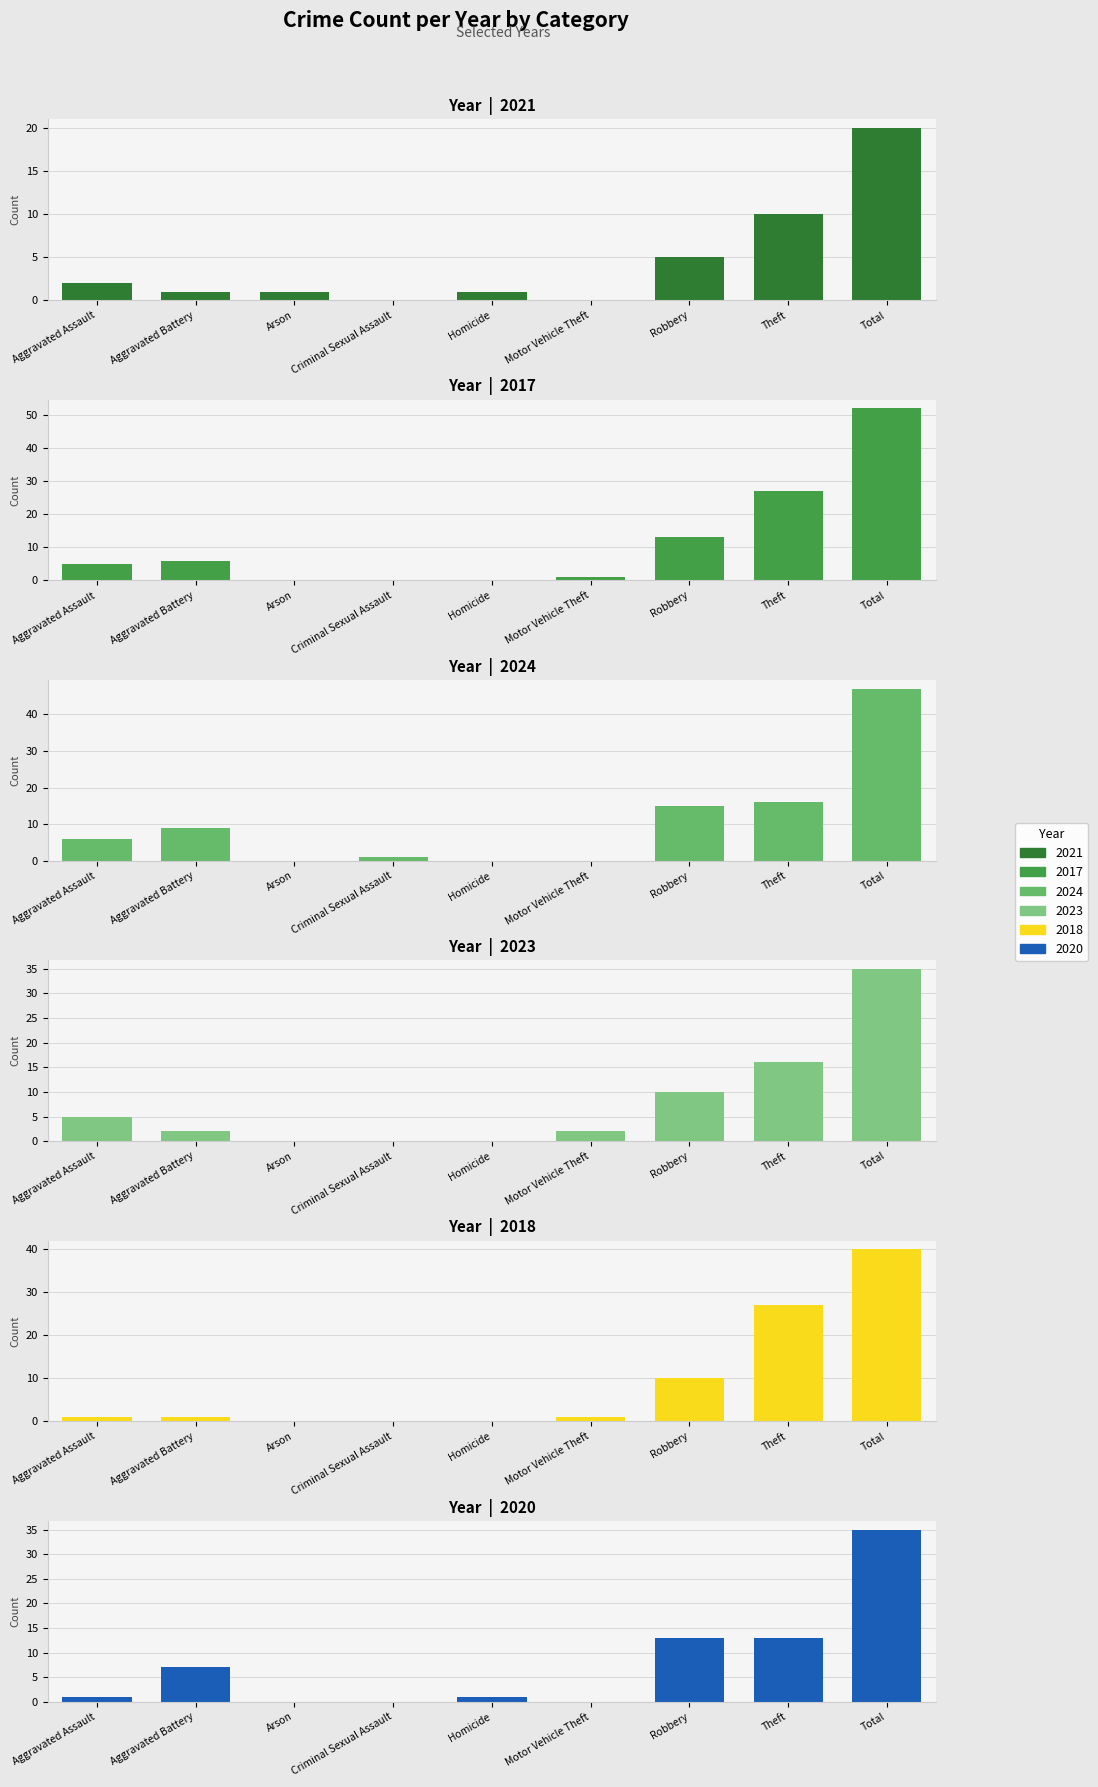

Which series has the largest range (max minus min)?

2017